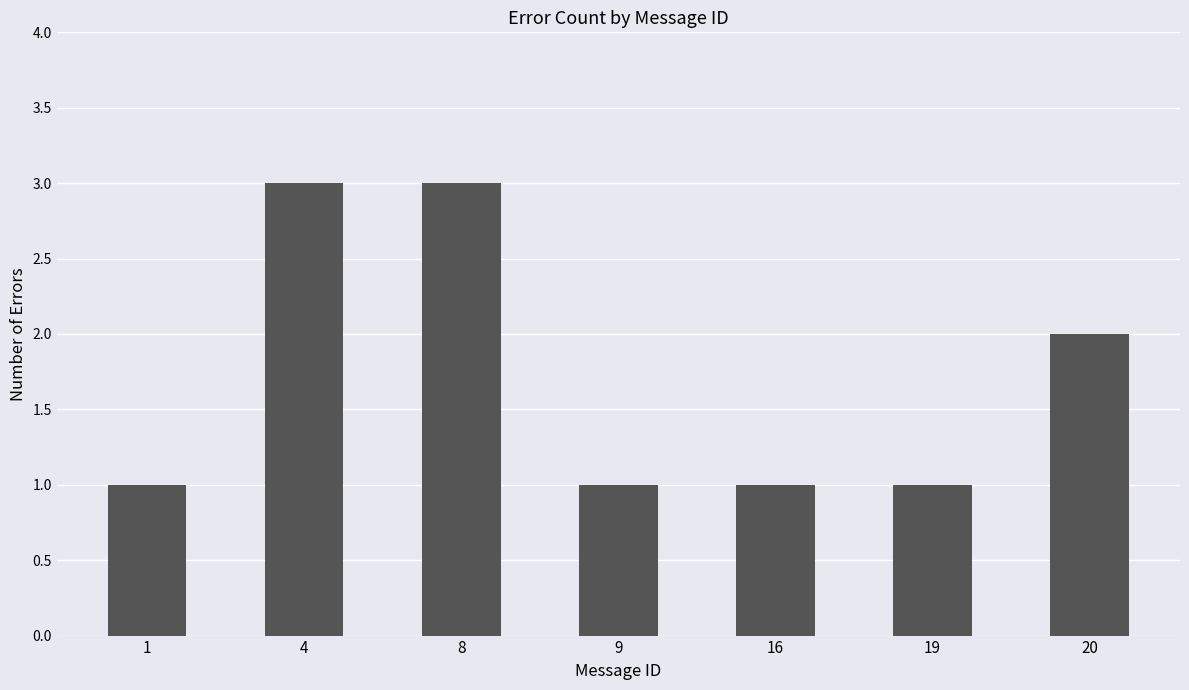

What is the value of the 6th bar from the left?

1